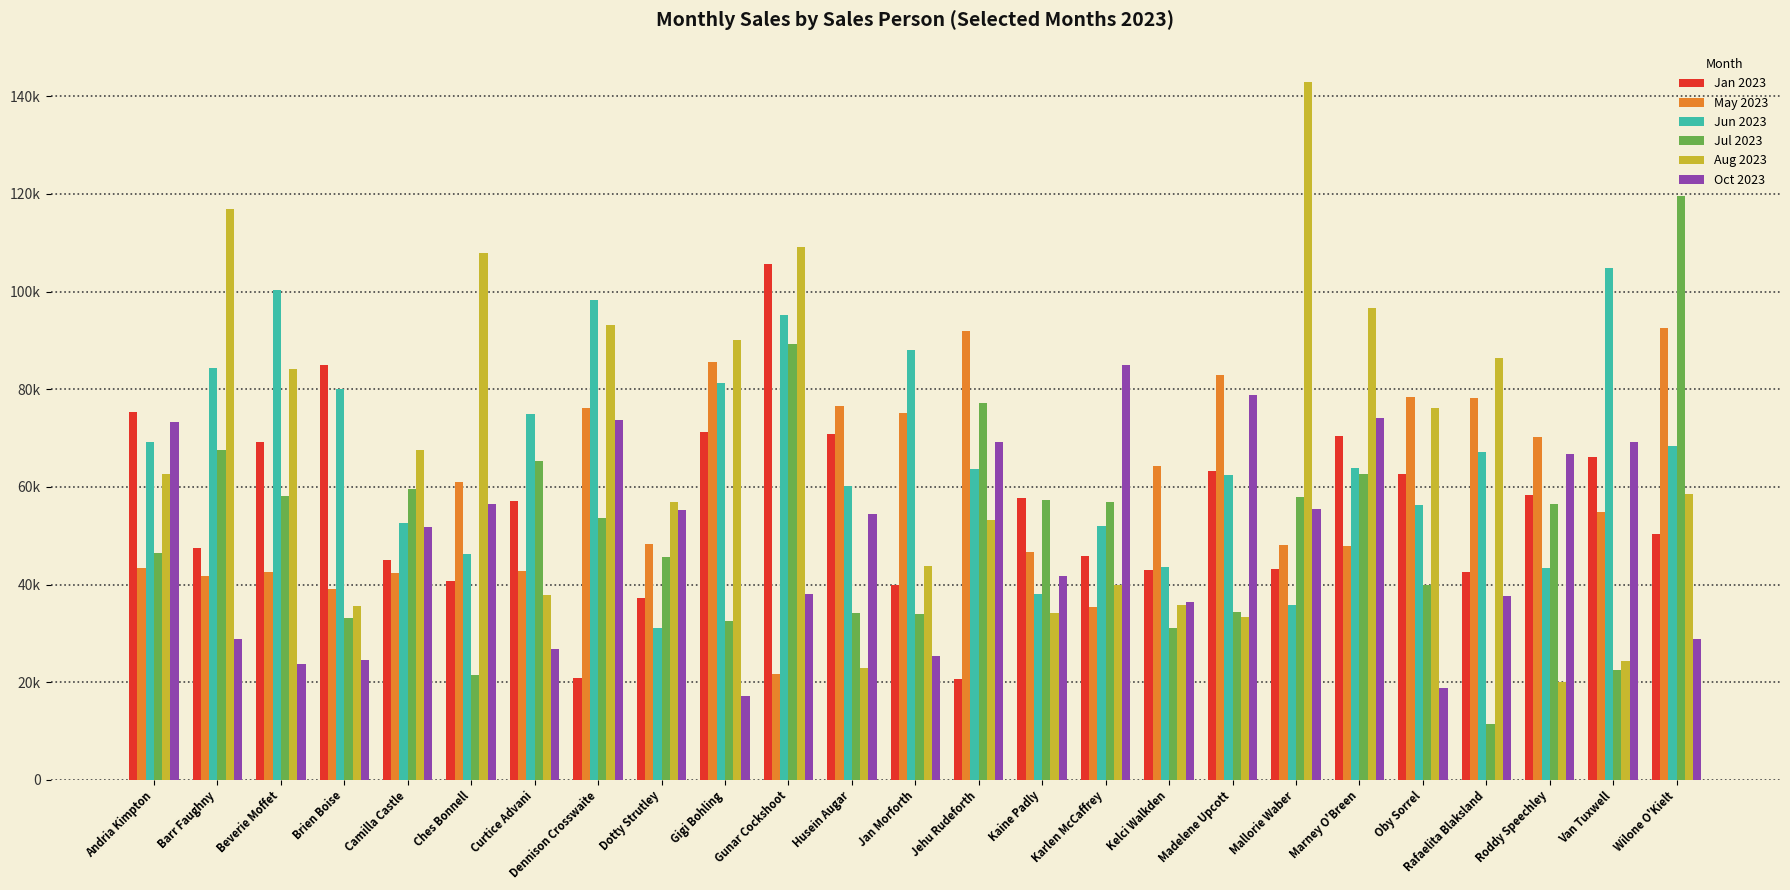

Which category has the highest value across all series?

Mallorie Waber